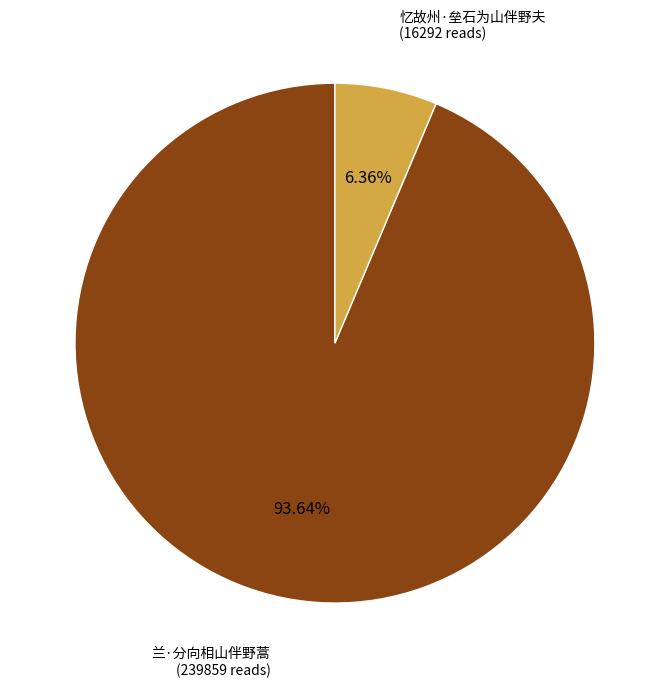

Count the number of slices in the pie.

2